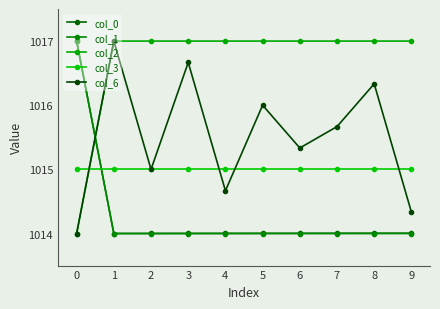

Where is the first local maximum for col_6?

1